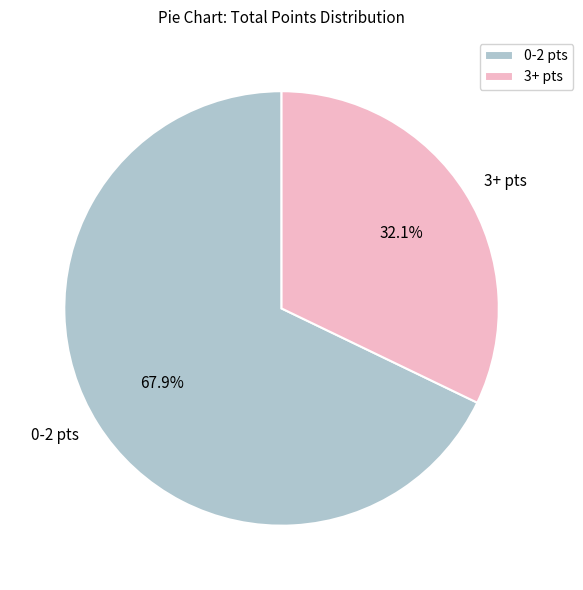

Is the sum of 0-2 pts and 3+ pts greater than half?

Yes